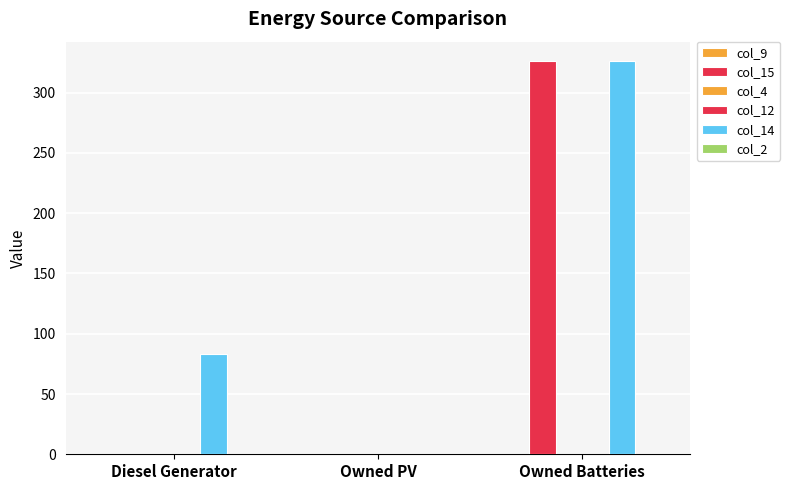

Reading right to left, extract all data points from this chart.

col_9: 0.0	0.0	0.0
col_15: 326.0	0.0	0.0
col_4: 0.0	0.0	0.0
col_12: 0.0	0.0	0.0
col_14: 326.0	0.0	83.0
col_2: 0.0	0.0	0.0